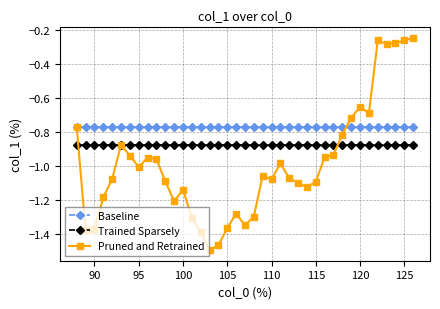

True or false: Pruned and Retrained has more than 2 interior local peaks.

True